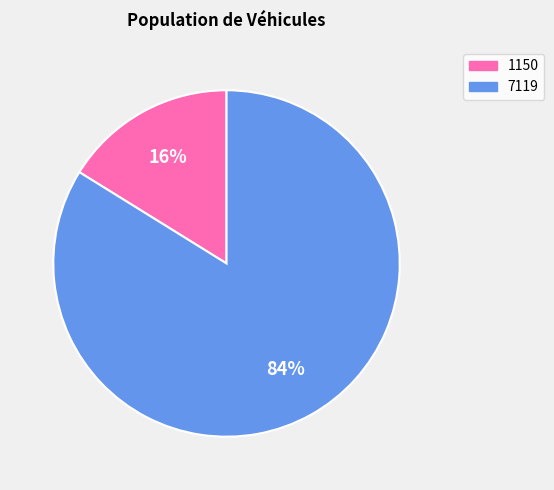

How many slices are in this pie chart?

2